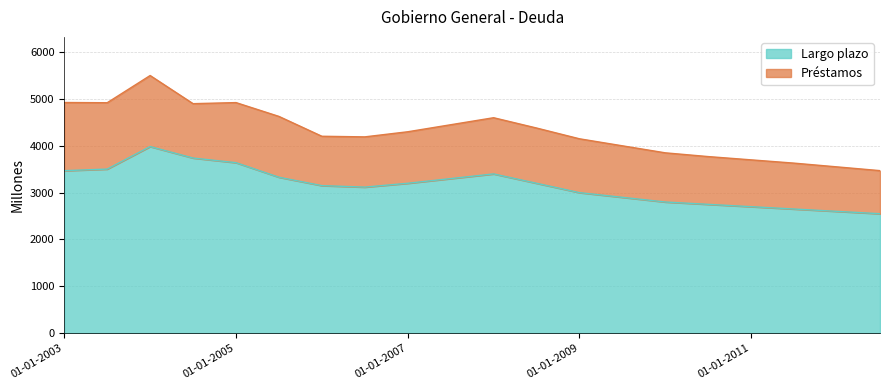

How many lines are shown in the chart?

2